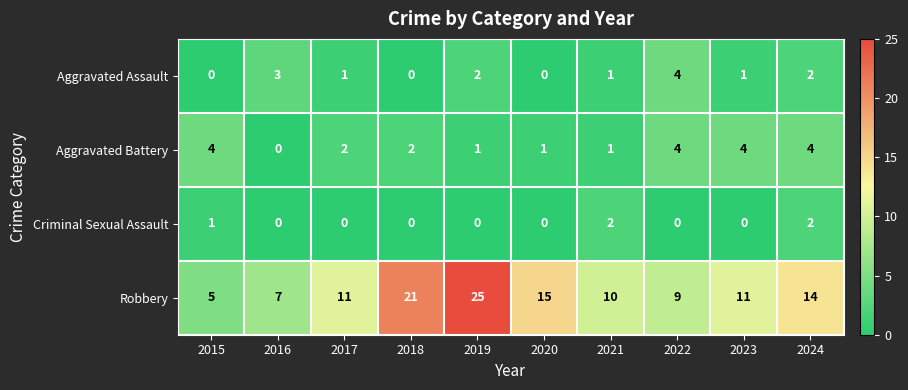

Is it true that Aggravated Battery equals 4 at 2024?

True